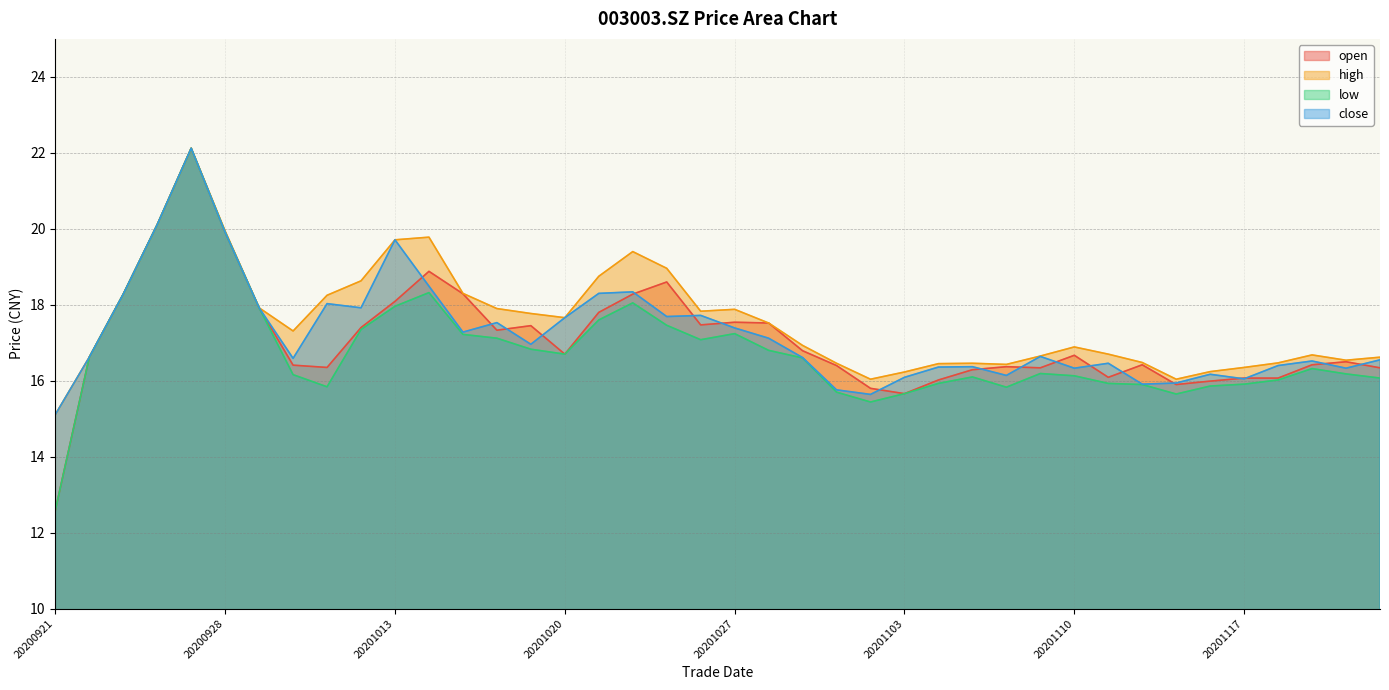

What is the difference between the low values at 20200923 and 20201012?

0.9